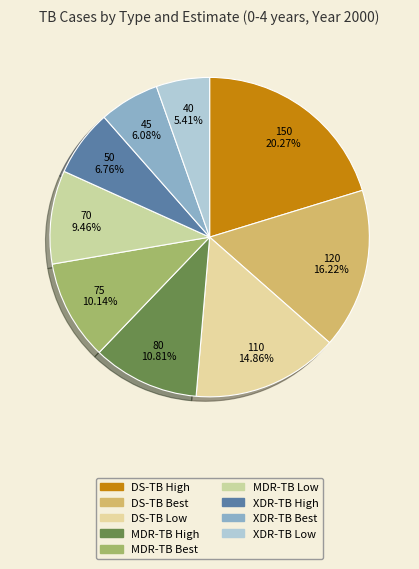

Rank the categories by value from highest to lowest.

DS-TB High, DS-TB Best, DS-TB Low, MDR-TB High, MDR-TB Best, MDR-TB Low, XDR-TB High, XDR-TB Best, XDR-TB Low